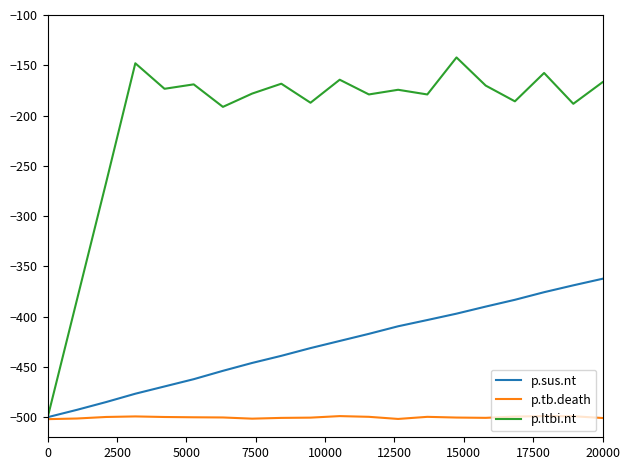

List the series in order of their peak value, highest first.

p.ltbi.nt, p.sus.nt, p.tb.death